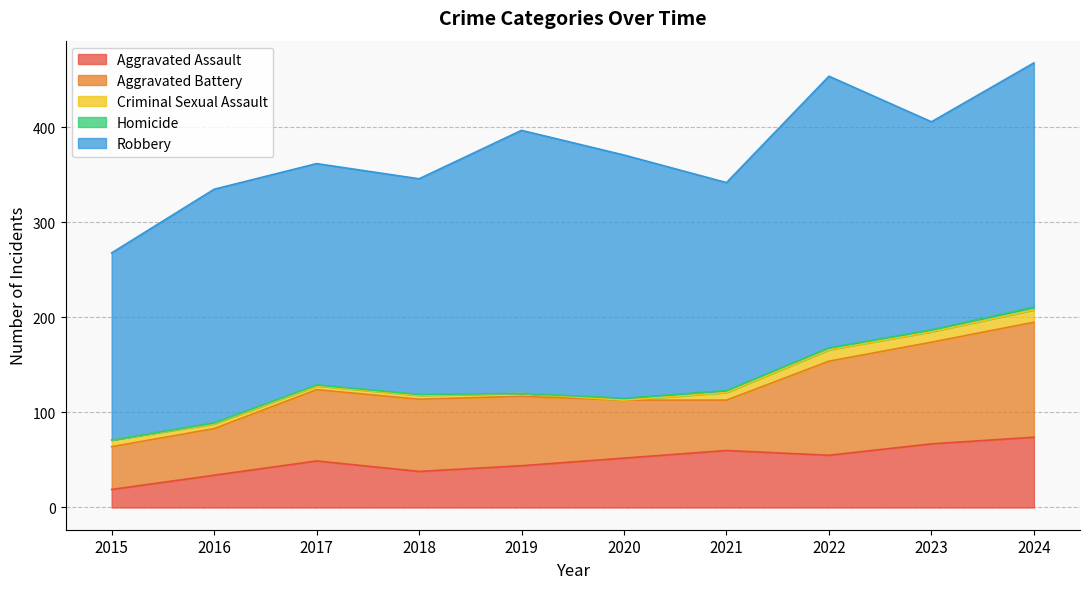

At which category does Homicide reach its first local valley?

2019